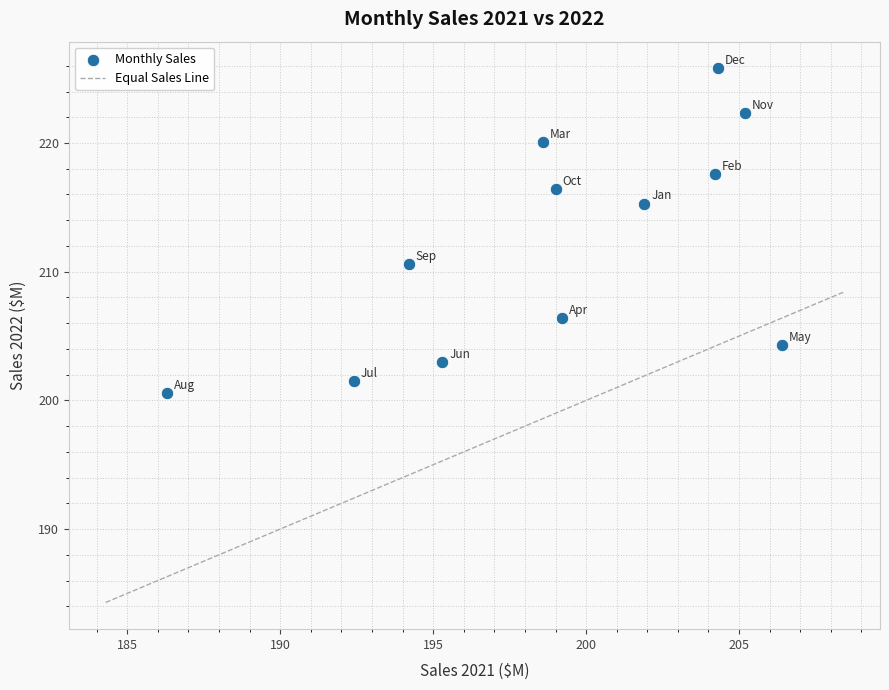

What is the average Y value?

212.0